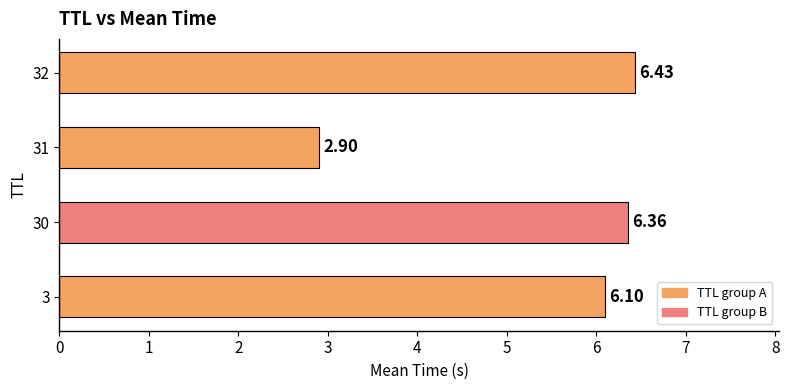

Which label corresponds to the smallest value in the chart?

31